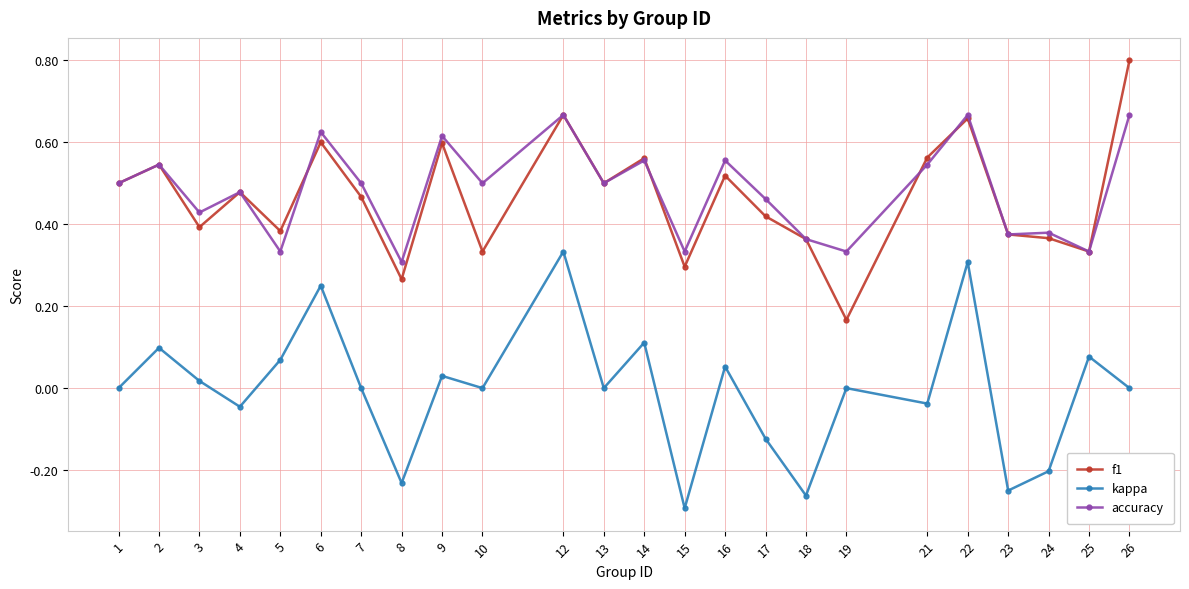

What is the maximum value shown in the chart?

0.8